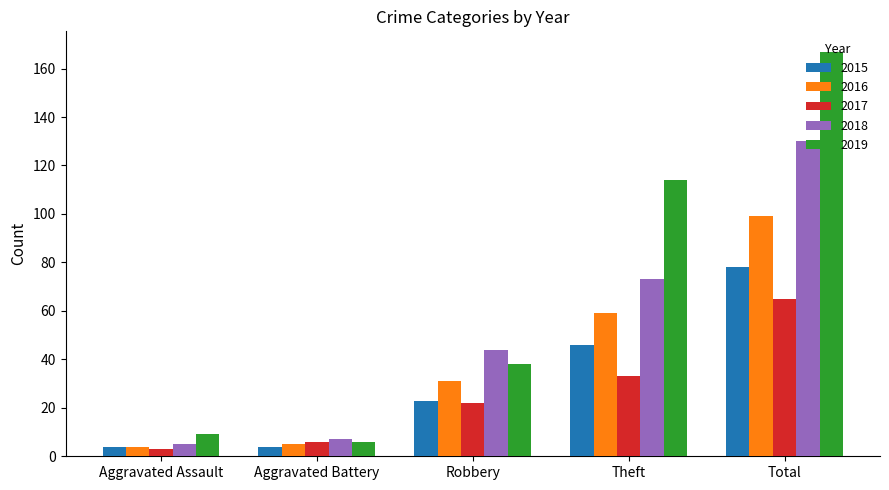

How many groups of bars are there?

5